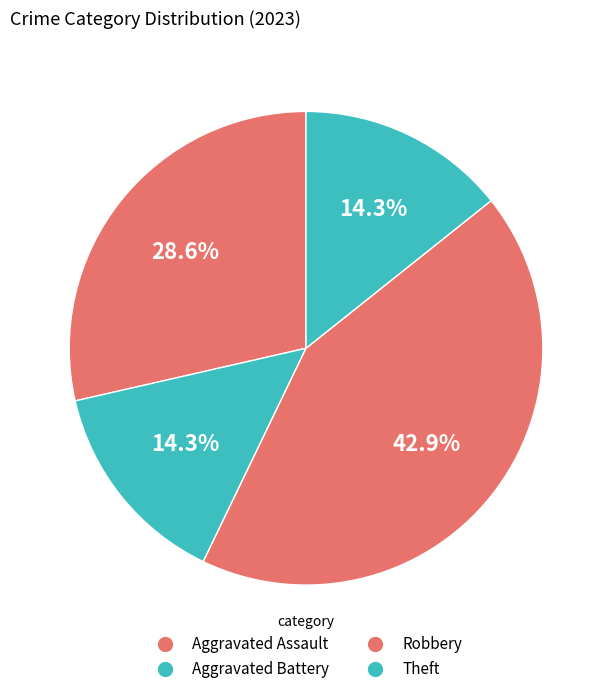

Is it true that Aggravated Assault is 29% of the pie?

True